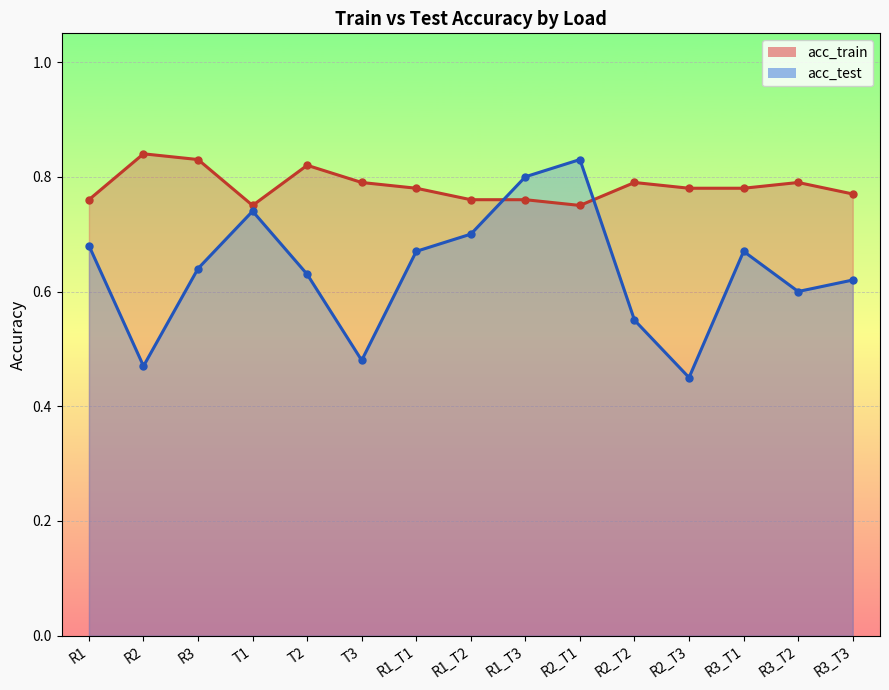

True or false: acc_test has more than 2 interior local peaks.

True